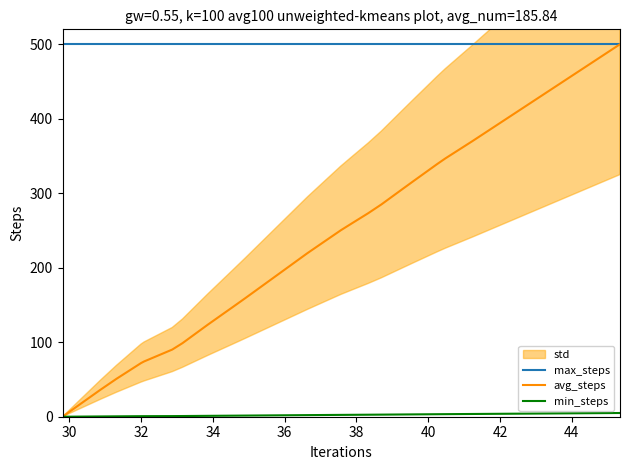

True or false: max_steps and min_steps intersect in this chart.

False